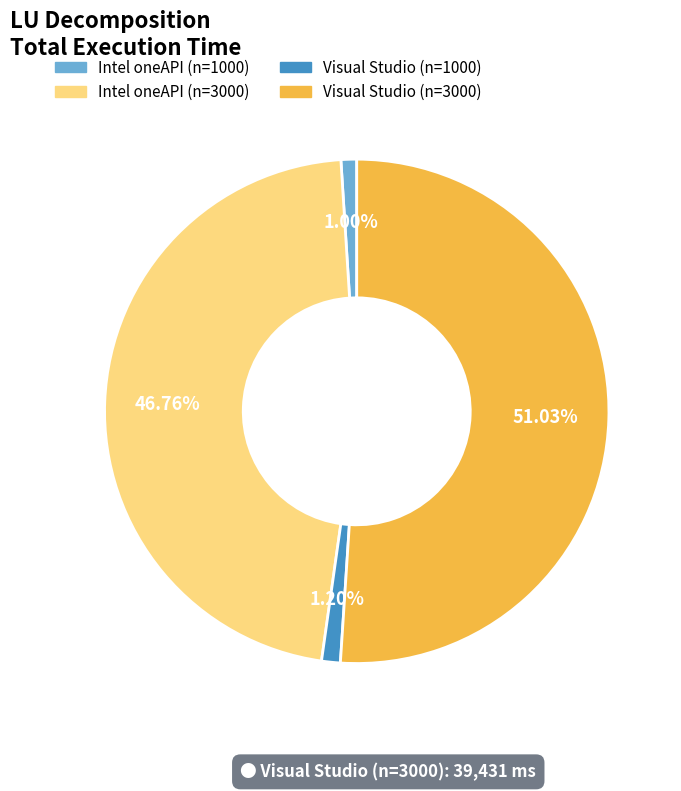

What is the total percentage of Visual Studio (n=1000) and Intel oneAPI (n=1000)?

2.2%